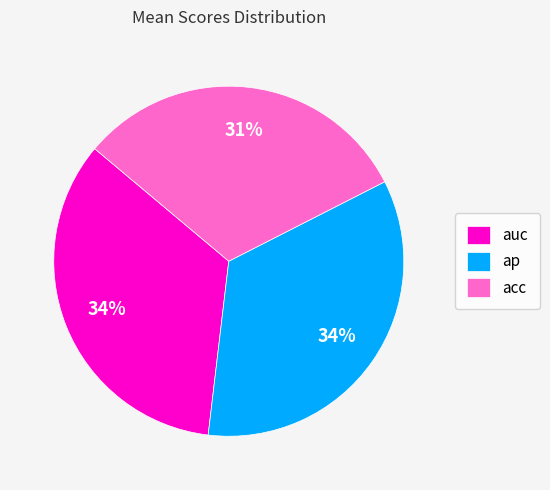

Which slice is the smallest?

acc